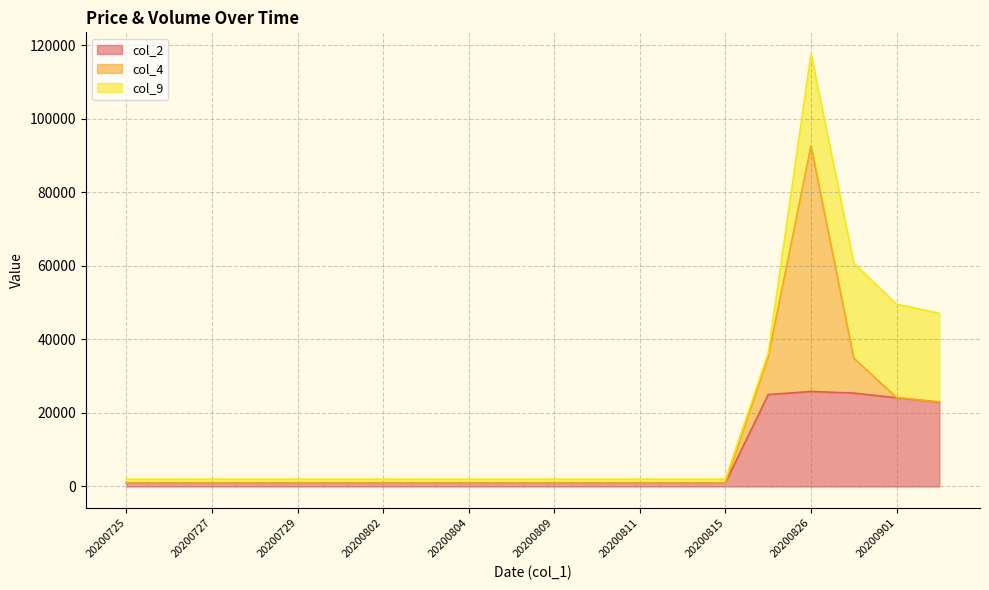

The value of col_4 at 20200729 is 0. True or false?

True